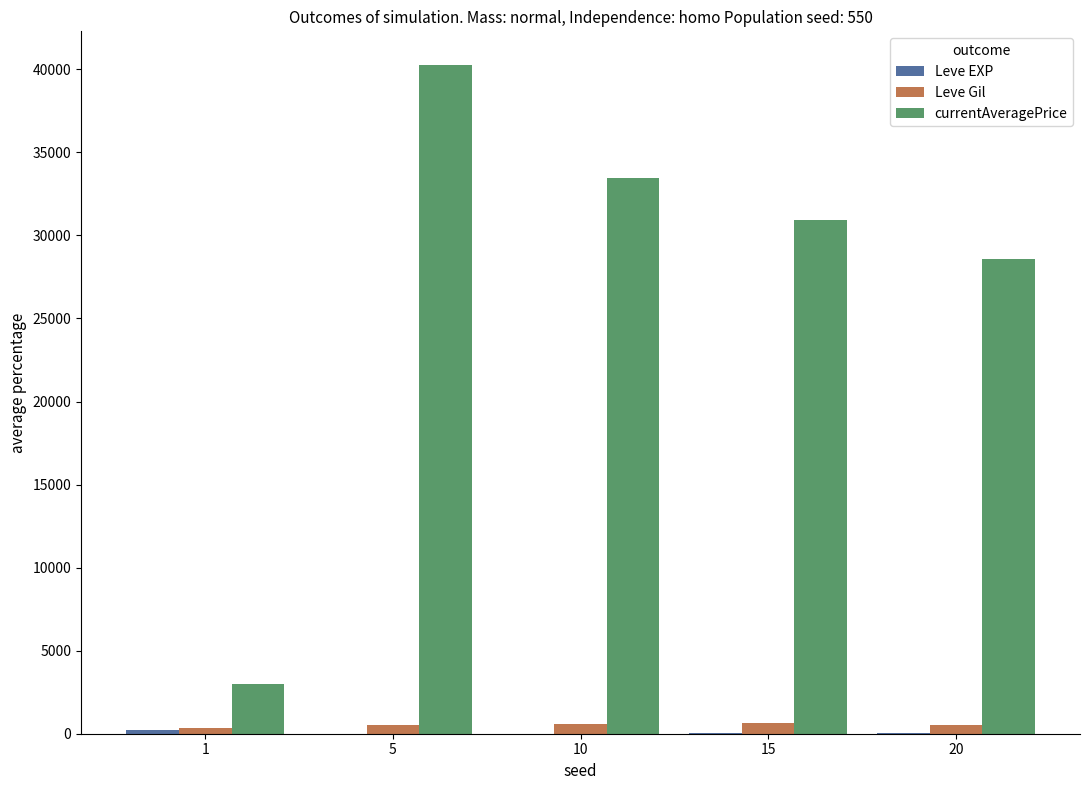

Which series has the largest range (max minus min)?

currentAveragePrice